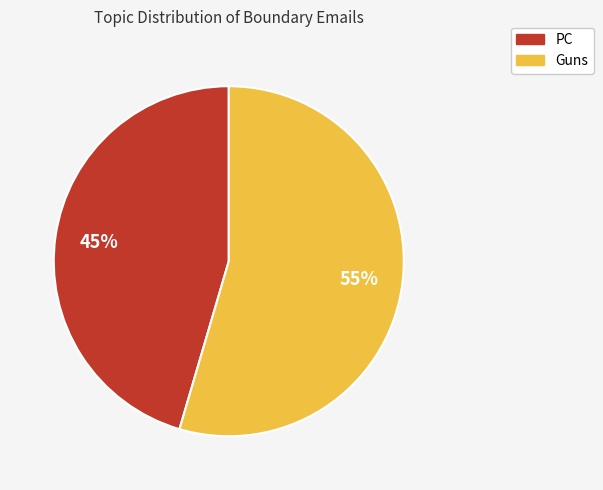

Count the number of slices in the pie.

2